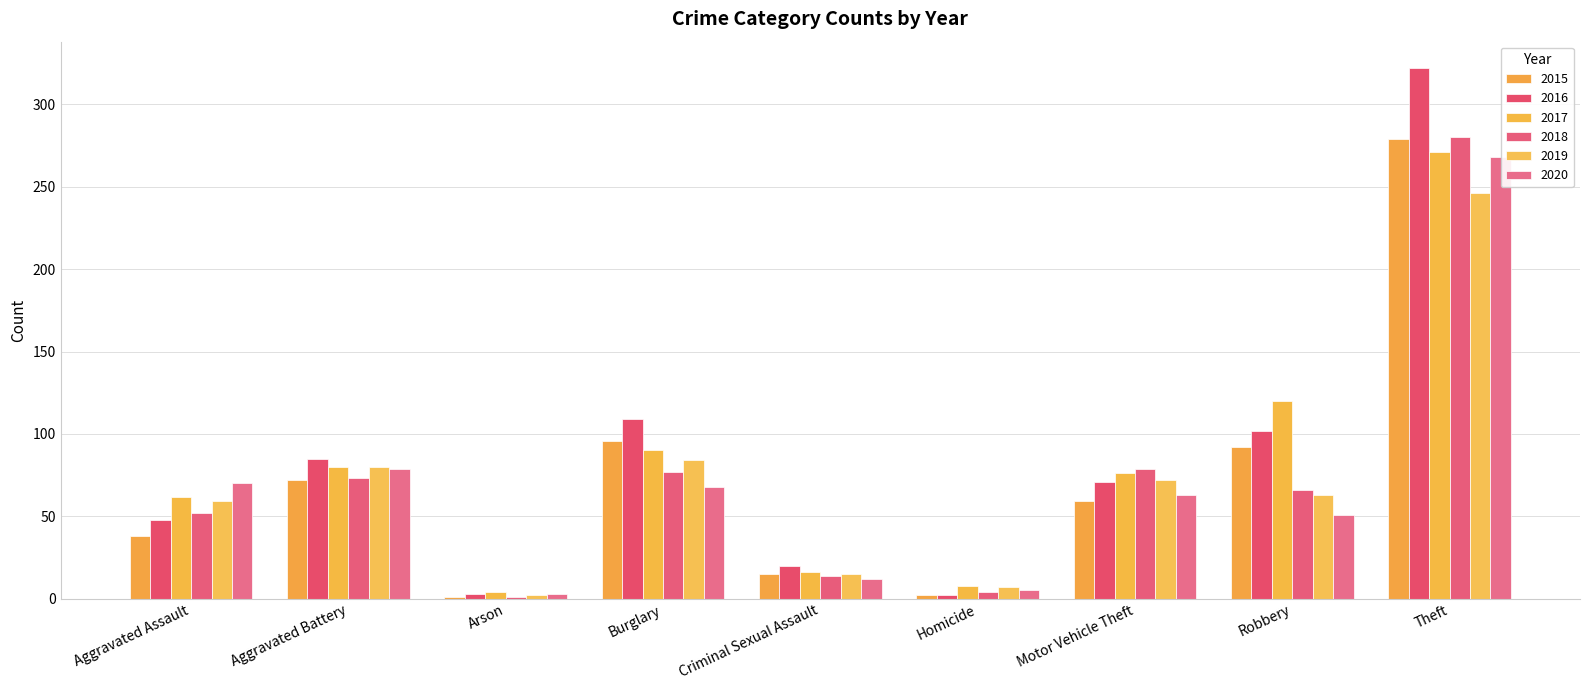

True or false: 2015 has a value of 279 at Theft.

True